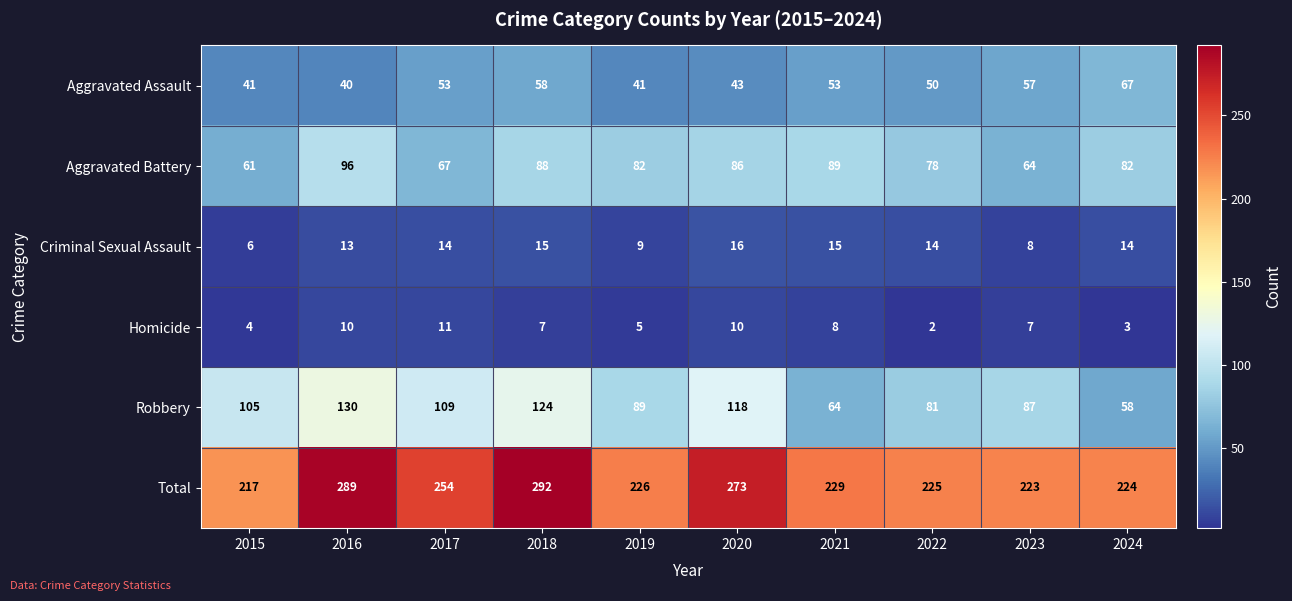

At which category does the chart reach its peak across all series?

2018